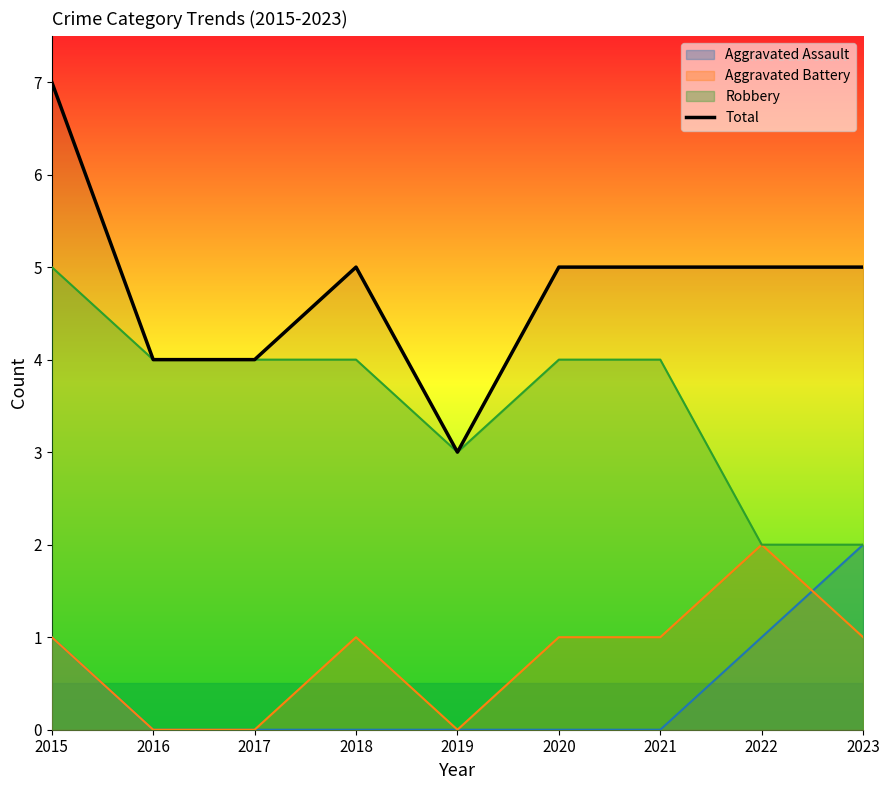

What is the approximate value at 2023?

5